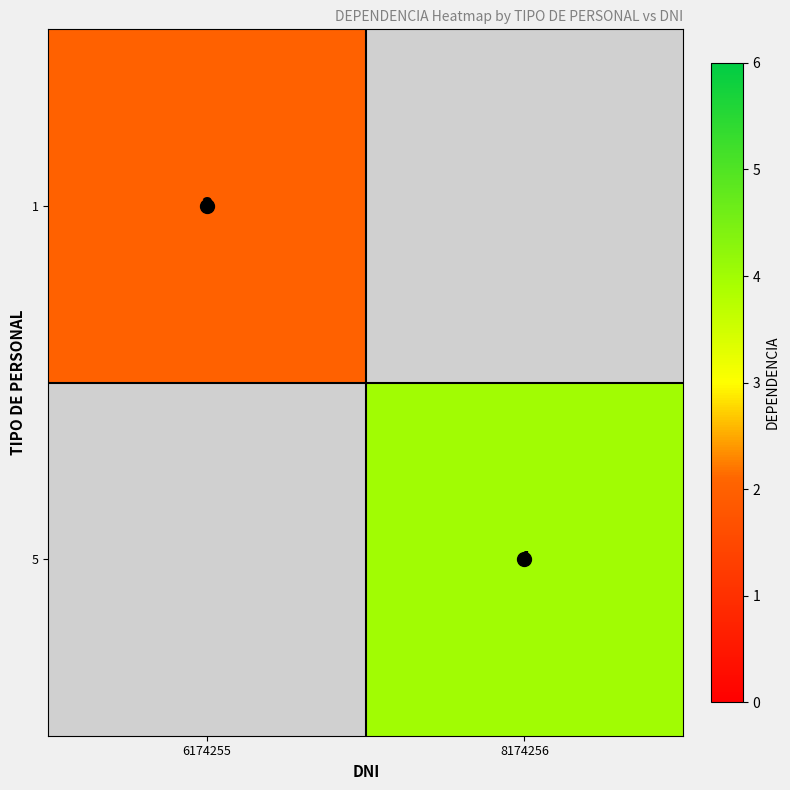

Which has a higher value, 6174255 or 8174256?

8174256